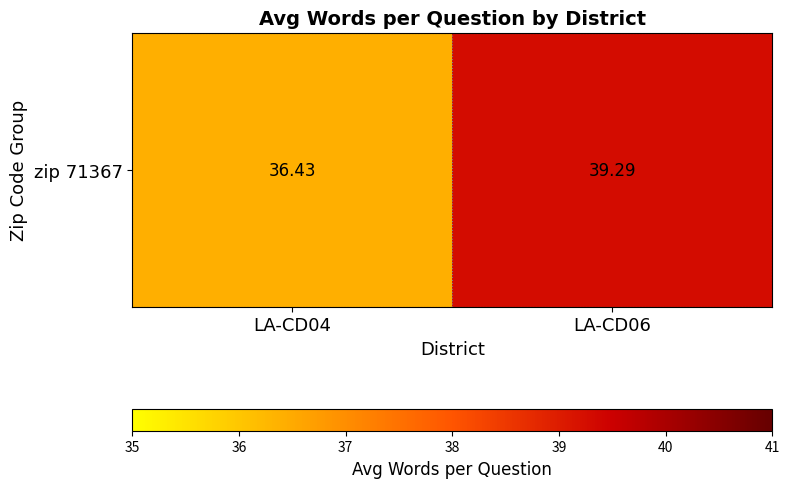

What is the ratio of the value at LA-CD04 to the value at LA-CD06?

0.9